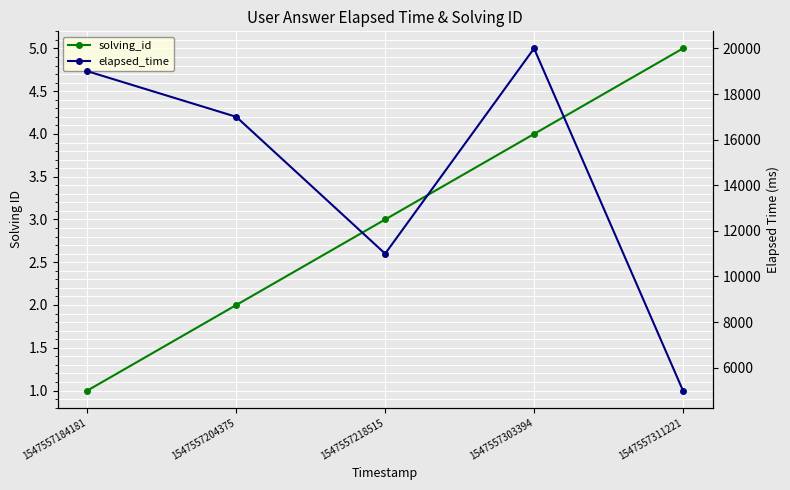

What is the value of the solving_id point at the 5th from the left?

5